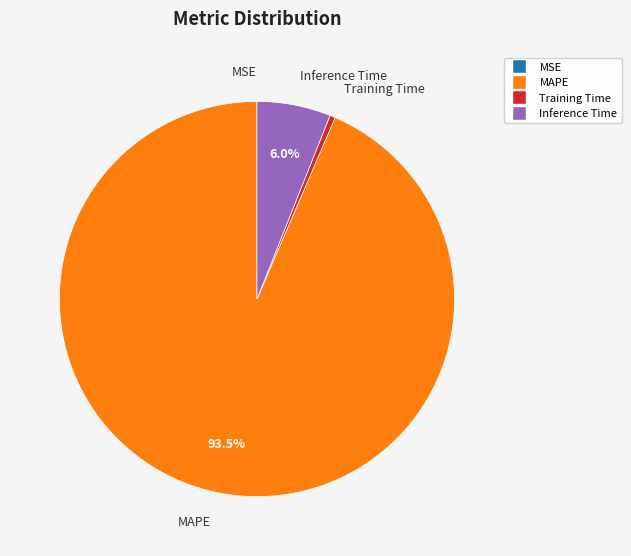

Is there a majority slice in this chart?

Yes